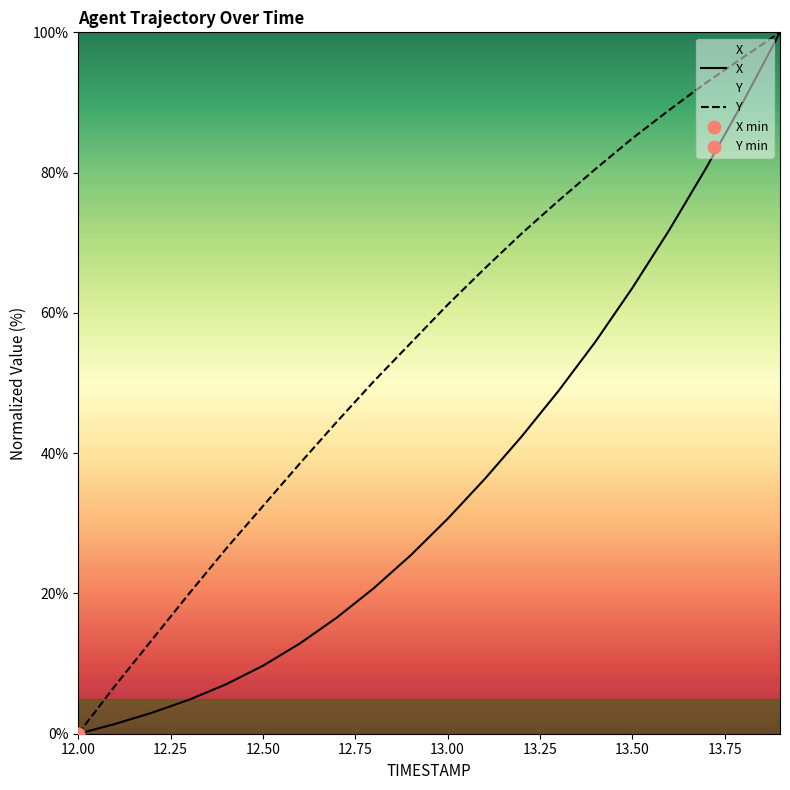

Which series contains the highest Y value?

X